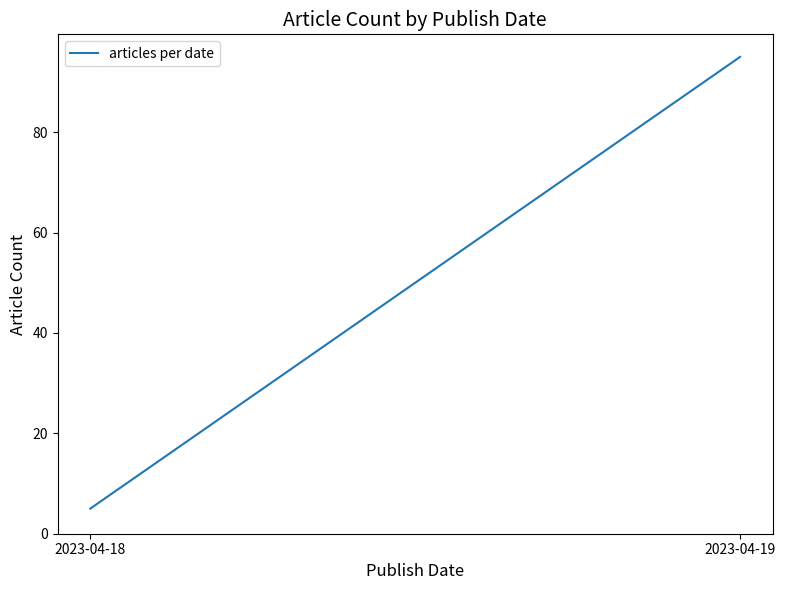

The value at 2023-04-19 is 46. True or false?

False